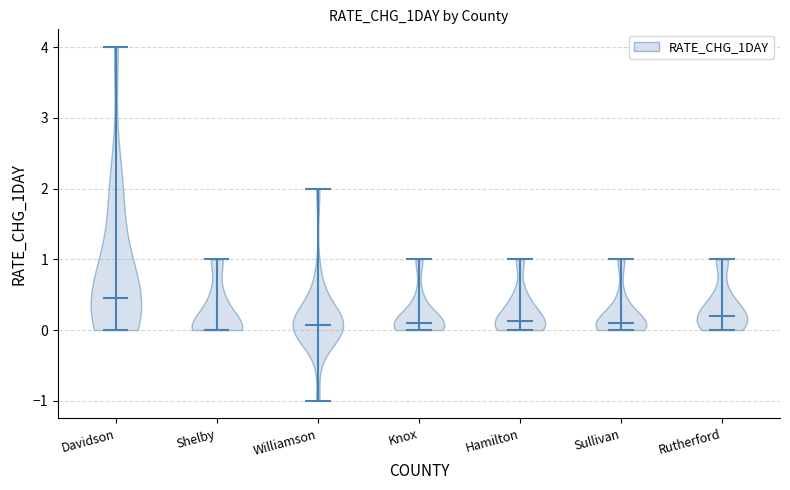

What is the lowest point the violin for Davidson reaches on the y-axis? The values are not printed on the chart, so give them approximately, as read against the axis.

0.0